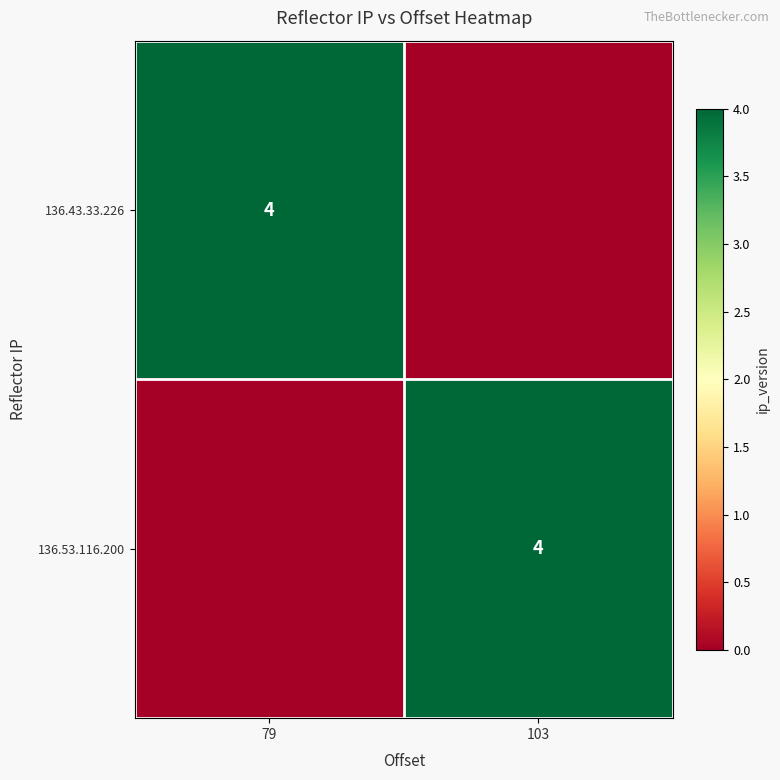

Is it true that 136.43.33.226 equals 2 at 79?

False